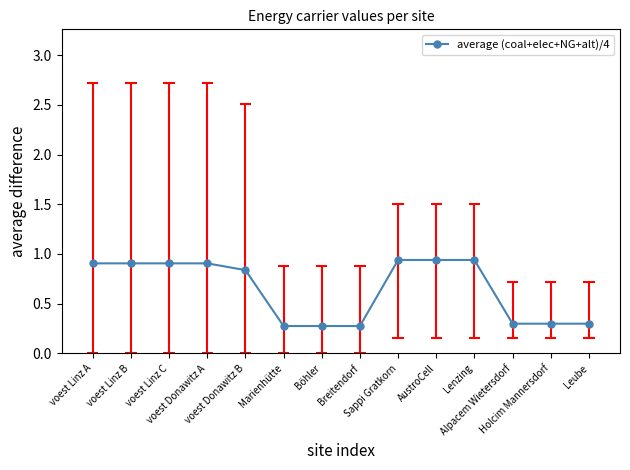

Is it true that the value at voest Donawitz A is 0.4?

False